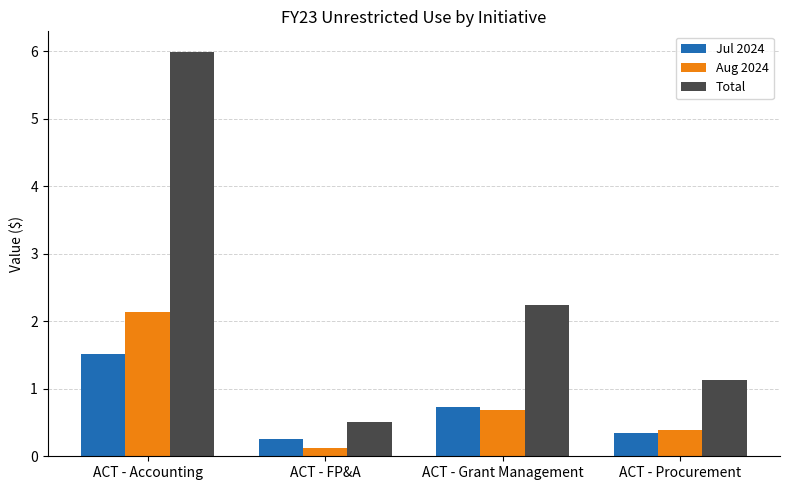

Which series has the widest spread of values?

Total